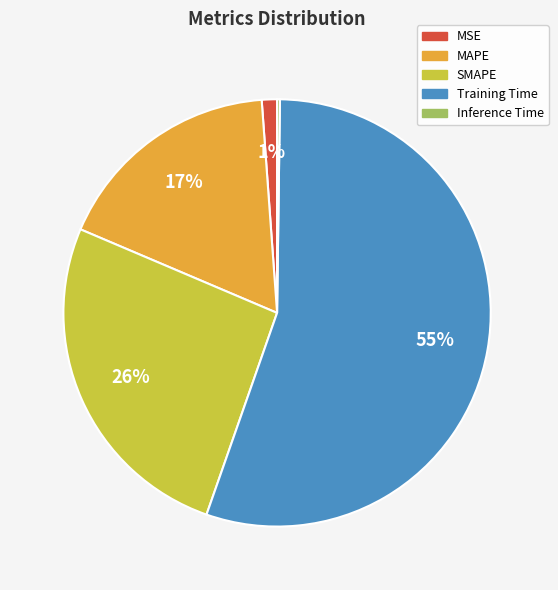

Is it true that Training Time is 40% of the pie?

False